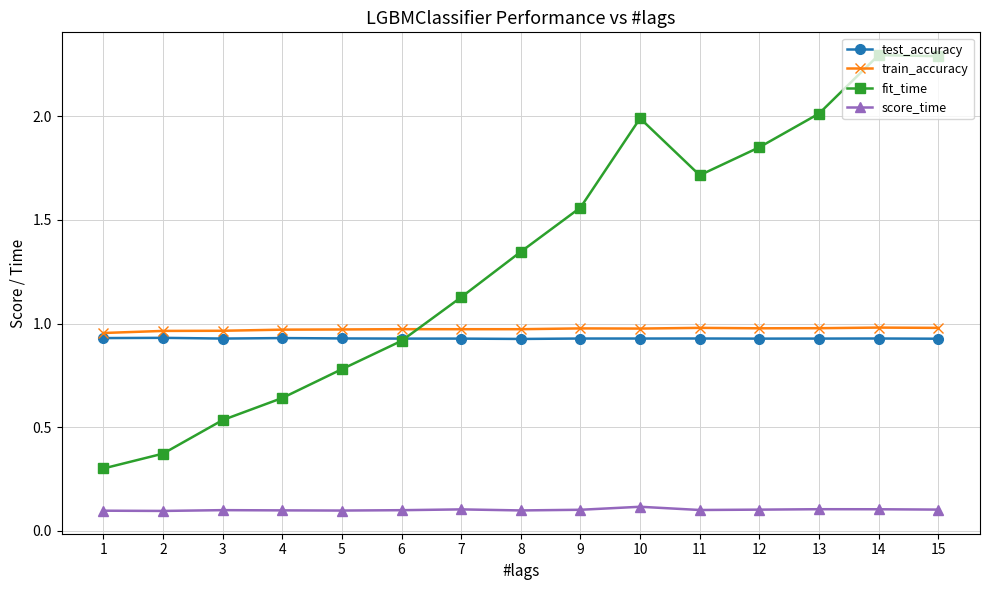

The value of train_accuracy at 15 is 1.0. True or false?

True